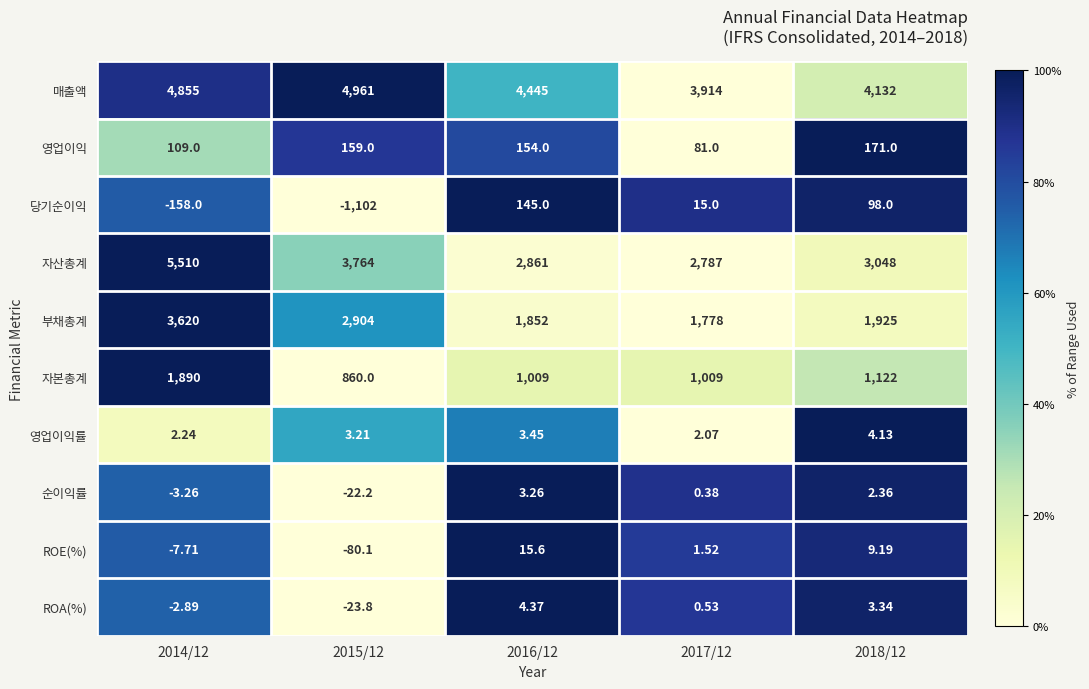

Between 2015/12 and 2018/12, which series saw the biggest shift?

당기순이익